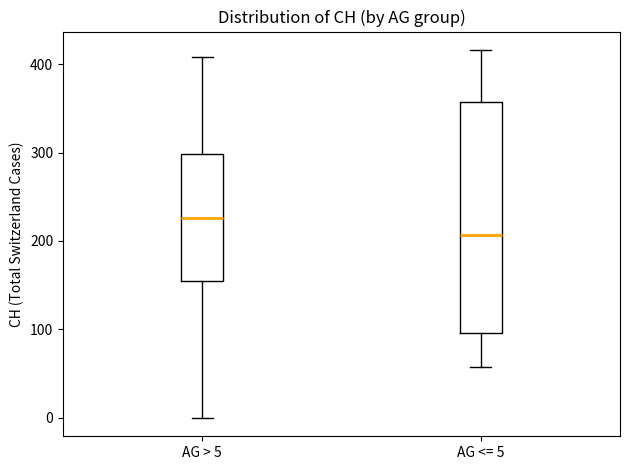

Which box is the tallest, from its lower edge to its upper edge?

AG <= 5